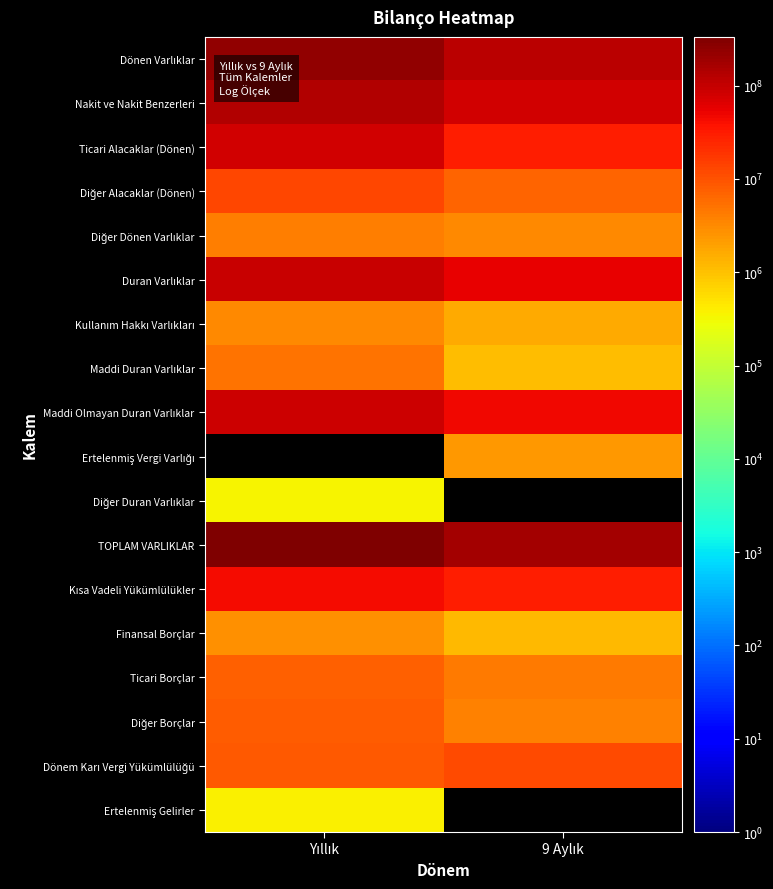

Which series has the largest total across all categories?

TOPLAM VARLIKLAR